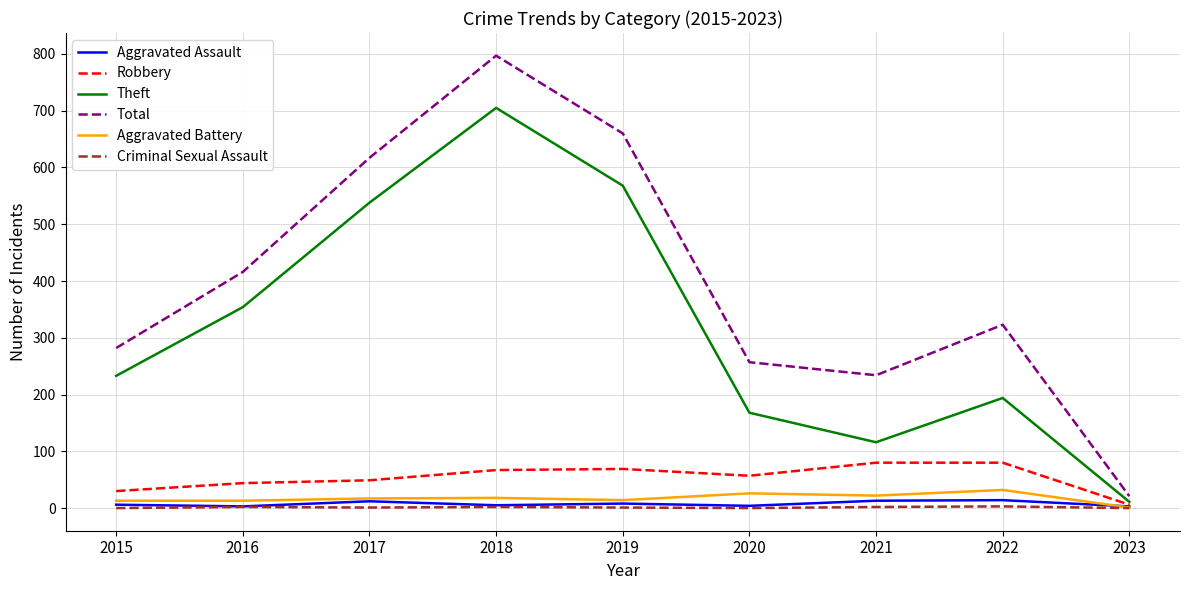

At which category is the sum across all series the highest?

2018